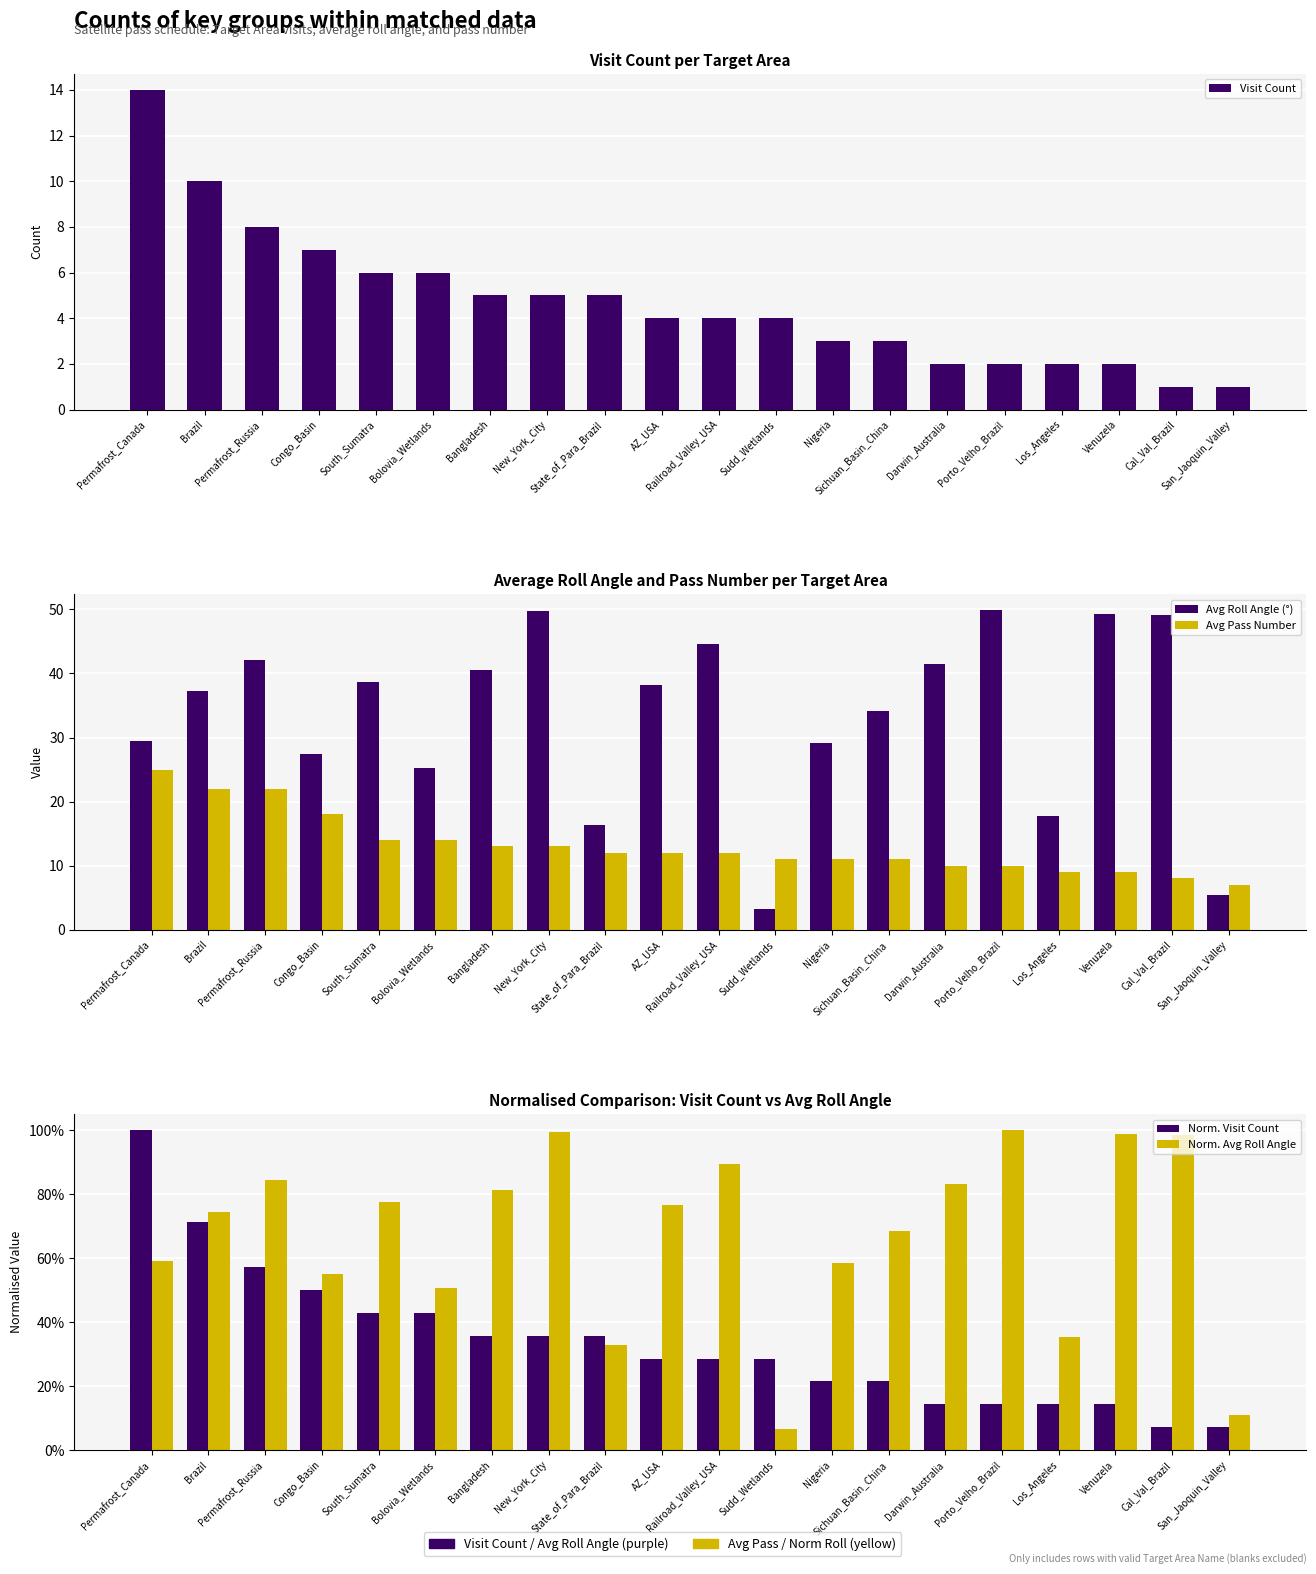

Reading right to left, list all the values displayed in this chart.

Visit Count: San_Jaoquin_Valley=1.0	Cal_Val_Brazil=1.0	Venuzela=2.0	Los_Angeles=2.0	Porto_Velho_Brazil=2.0	Darwin_Australia=2.0	Sichuan_Basin_China=3.0	Nigeria=3.0	Sudd_Wetlands=4.0	Railroad_Valley_USA=4.0	AZ_USA=4.0	State_of_Para_Brazil=5.0	New_York_City=5.0	Bangladesh=5.0	Bolovia_Wetlands=6.0	South_Sumatra=6.0	Congo_Basin=7.0	Permafrost_Russia=8.0	Brazil=10.0	Permafrost_Canada=14.0
Avg Roll Angle (°): San_Jaoquin_Valley=5.4	Cal_Val_Brazil=49.1	Venuzela=49.3	Los_Angeles=17.7	Porto_Velho_Brazil=49.9	Darwin_Australia=41.5	Sichuan_Basin_China=34.1	Nigeria=29.2	Sudd_Wetlands=3.2	Railroad_Valley_USA=44.6	AZ_USA=38.2	State_of_Para_Brazil=16.4	New_York_City=49.7	Bangladesh=40.5	Bolovia_Wetlands=25.3	South_Sumatra=38.7	Congo_Basin=27.5	Permafrost_Russia=42.1	Brazil=37.2	Permafrost_Canada=29.5
Avg Pass Number: San_Jaoquin_Valley=7.0	Cal_Val_Brazil=8.0	Venuzela=9.0	Los_Angeles=9.0	Porto_Velho_Brazil=10.0	Darwin_Australia=10.0	Sichuan_Basin_China=11.0	Nigeria=11.0	Sudd_Wetlands=11.0	Railroad_Valley_USA=12.0	AZ_USA=12.0	State_of_Para_Brazil=12.0	New_York_City=13.0	Bangladesh=13.0	Bolovia_Wetlands=14.0	South_Sumatra=14.0	Congo_Basin=18.0	Permafrost_Russia=22.0	Brazil=22.0	Permafrost_Canada=25.0
Norm. Visit Count: San_Jaoquin_Valley=0.1	Cal_Val_Brazil=0.1	Venuzela=0.1	Los_Angeles=0.1	Porto_Velho_Brazil=0.1	Darwin_Australia=0.1	Sichuan_Basin_China=0.2	Nigeria=0.2	Sudd_Wetlands=0.3	Railroad_Valley_USA=0.3	AZ_USA=0.3	State_of_Para_Brazil=0.4	New_York_City=0.4	Bangladesh=0.4	Bolovia_Wetlands=0.4	South_Sumatra=0.4	Congo_Basin=0.5	Permafrost_Russia=0.6	Brazil=0.7	Permafrost_Canada=1.0
Norm. Avg Roll Angle: San_Jaoquin_Valley=0.1	Cal_Val_Brazil=1.0	Venuzela=1.0	Los_Angeles=0.4	Porto_Velho_Brazil=1.0	Darwin_Australia=0.8	Sichuan_Basin_China=0.7	Nigeria=0.6	Sudd_Wetlands=0.1	Railroad_Valley_USA=0.9	AZ_USA=0.8	State_of_Para_Brazil=0.3	New_York_City=1.0	Bangladesh=0.8	Bolovia_Wetlands=0.5	South_Sumatra=0.8	Congo_Basin=0.6	Permafrost_Russia=0.8	Brazil=0.7	Permafrost_Canada=0.6